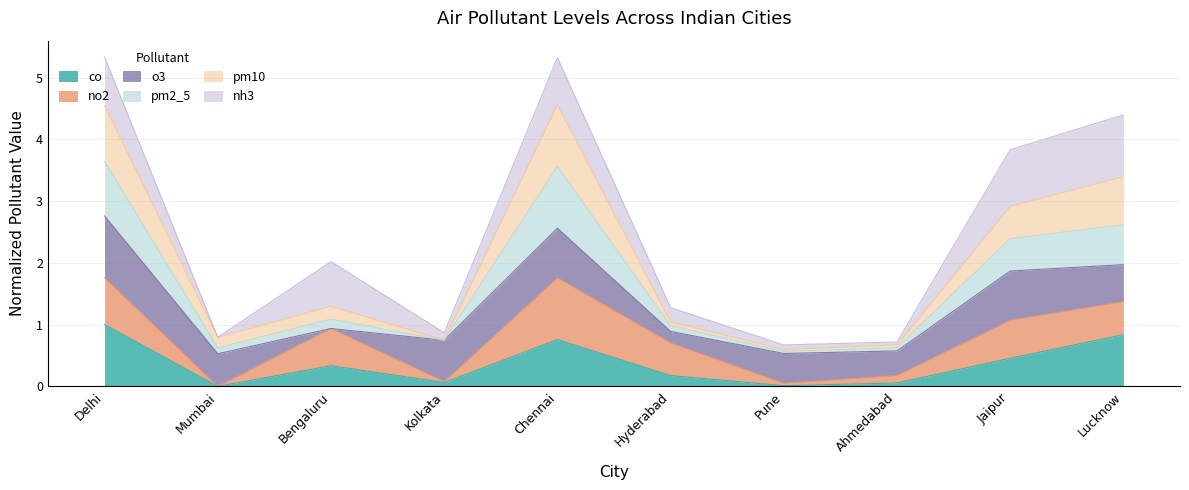

What is the total value across all series at Jaipur?

3.8